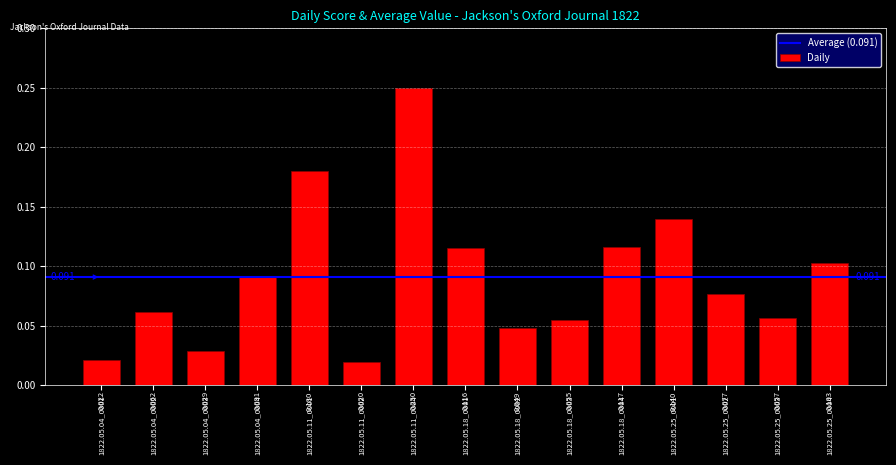

The value at 1822.05.04_0003 is 0.0. True or false?

False